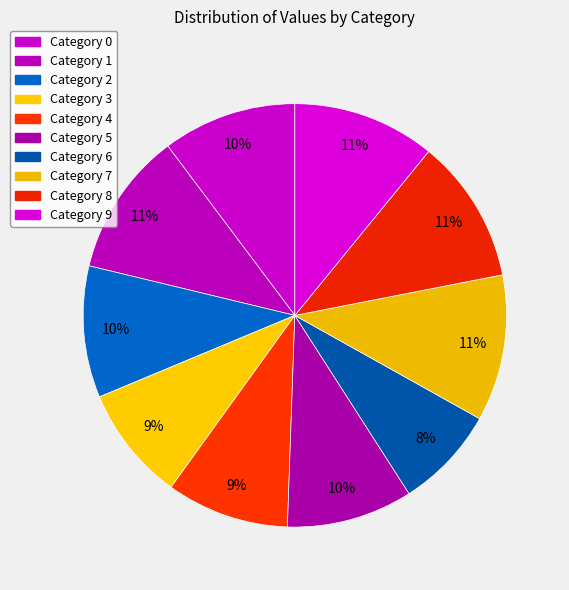

How many slices are in this pie chart?

10